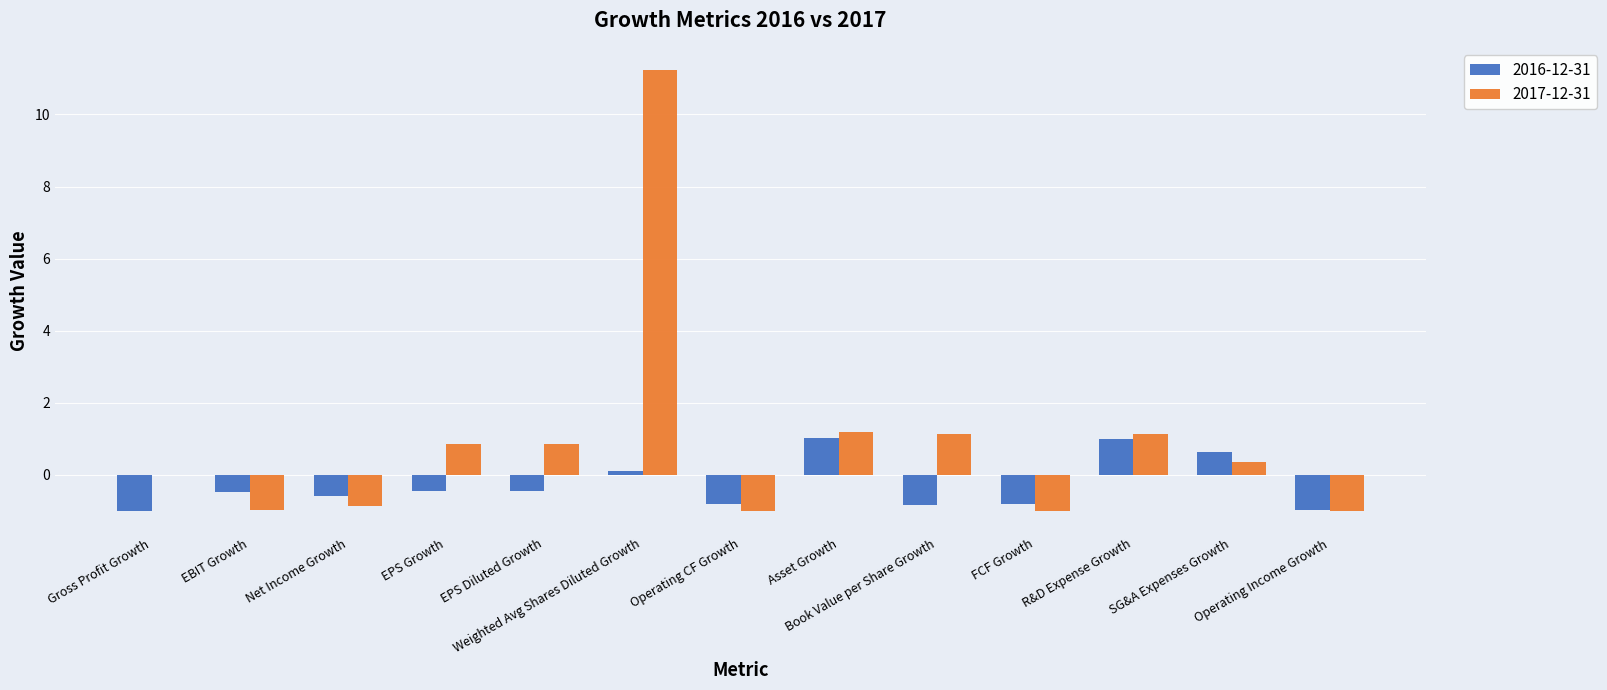

What is the maximum value shown in the chart?

11.2